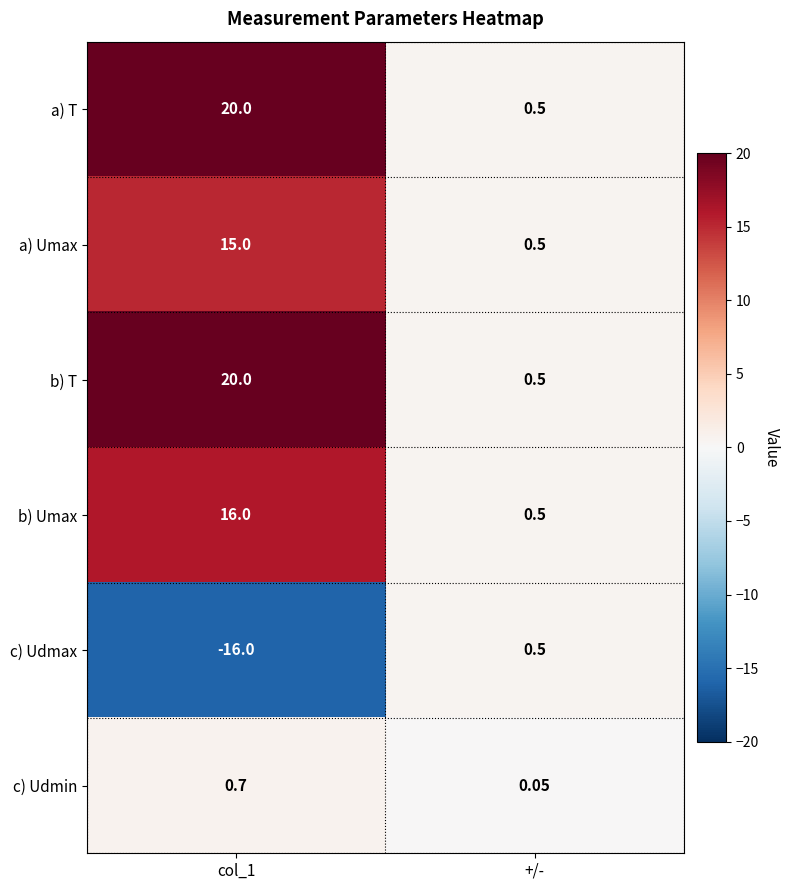

Is the value of c) Udmin at +/- greater than the value of c) Udmax at +/-?

No